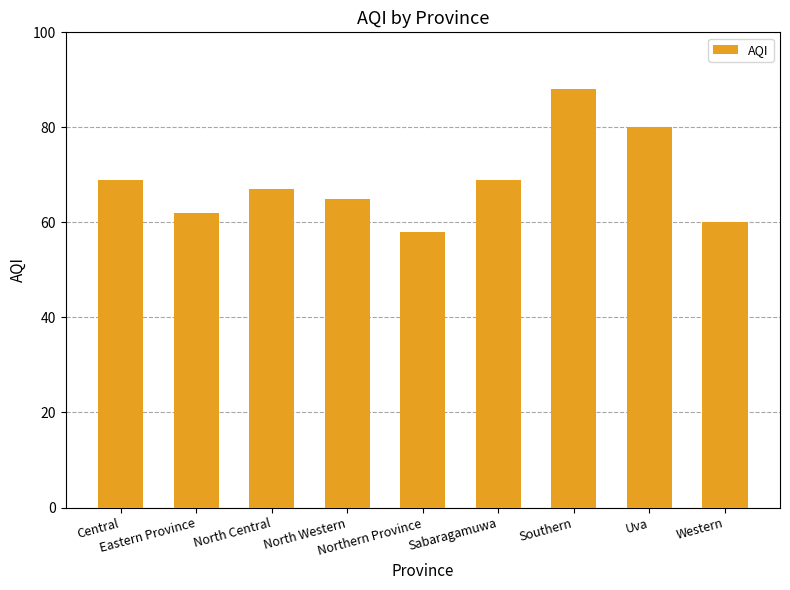

What is the greatest value displayed?

88